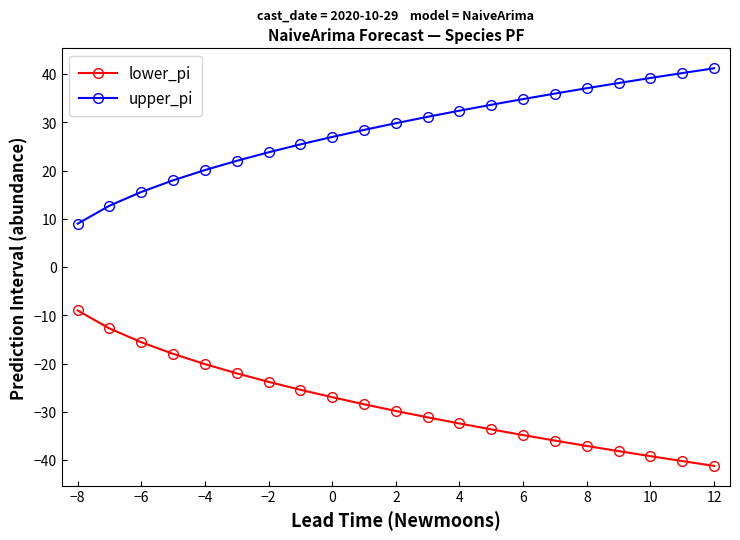

What is the minimum value shown in the chart?

-41.2